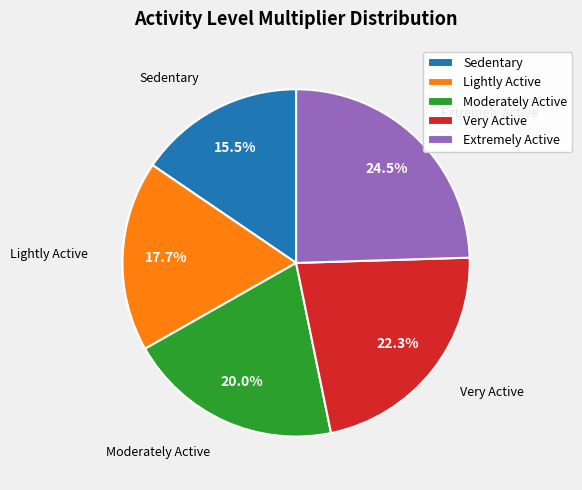

Rank the categories by value from lowest to highest.

Sedentary, Lightly Active, Moderately Active, Very Active, Extremely Active